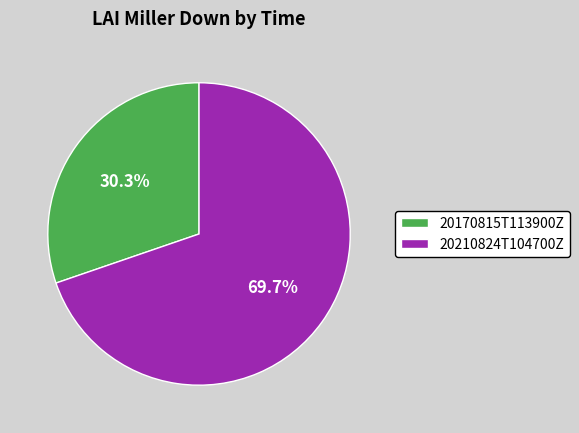

Is there a majority slice in this chart?

Yes